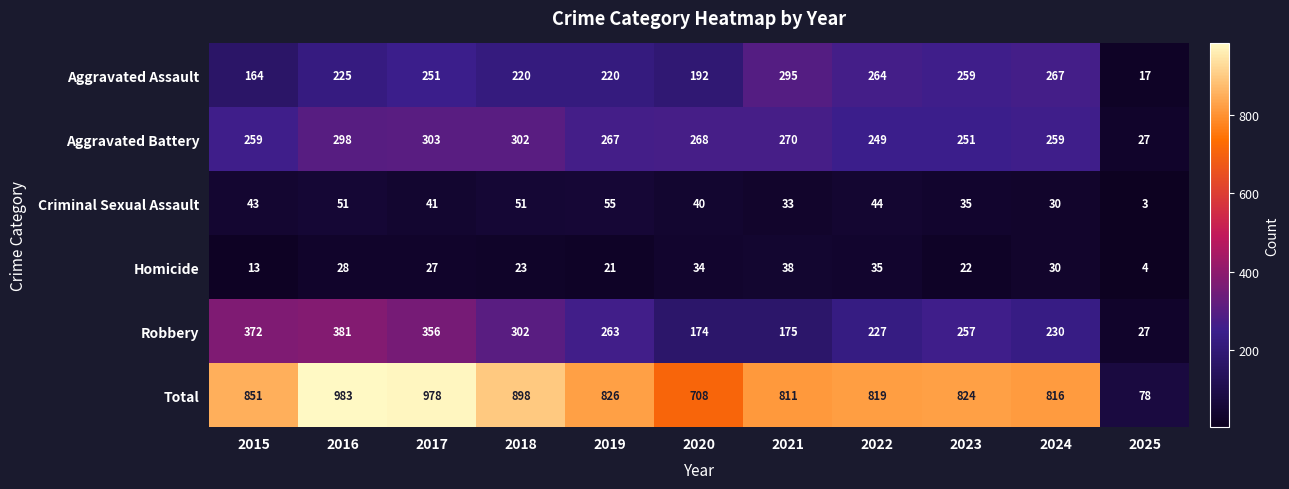

What is the average value of the Criminal Sexual Assault series?

39